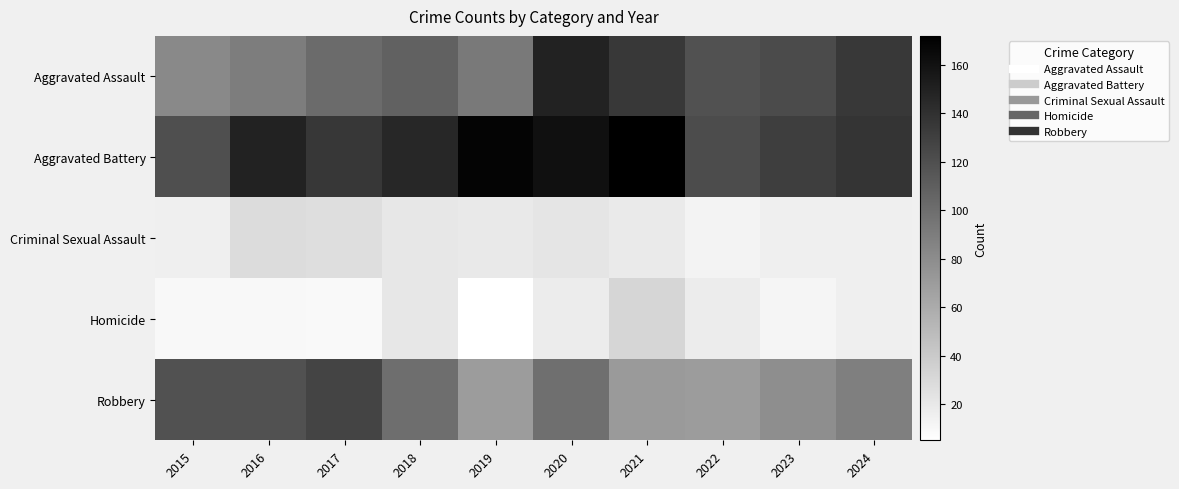

At which category does the chart reach its peak across all series?

2021